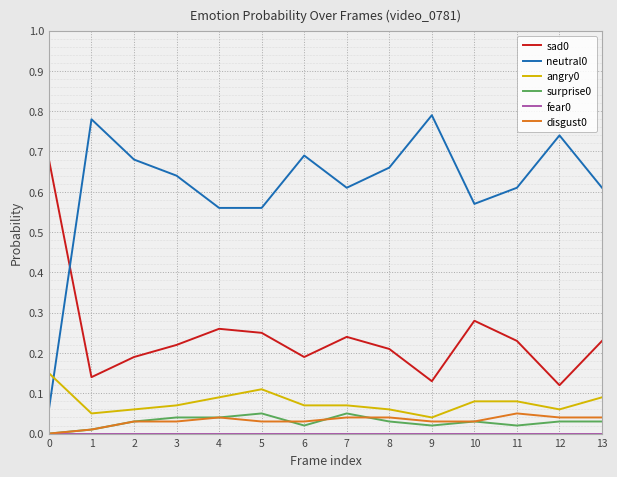

True or false: disgust0 and neutral0 cross at least once.

False